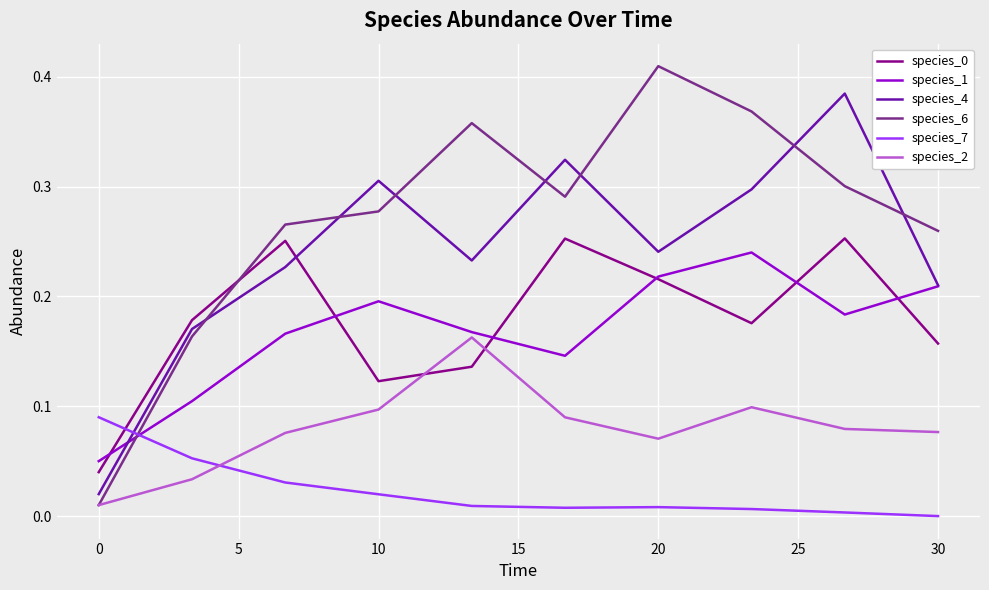

How many times do species_7 and species_1 cross each other?

1